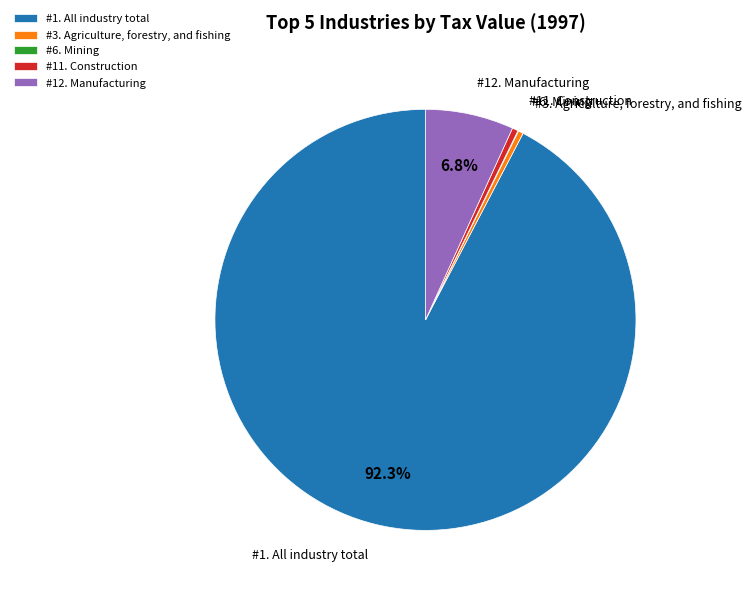

Which slice represents more than half of the pie?

#1. All industry total